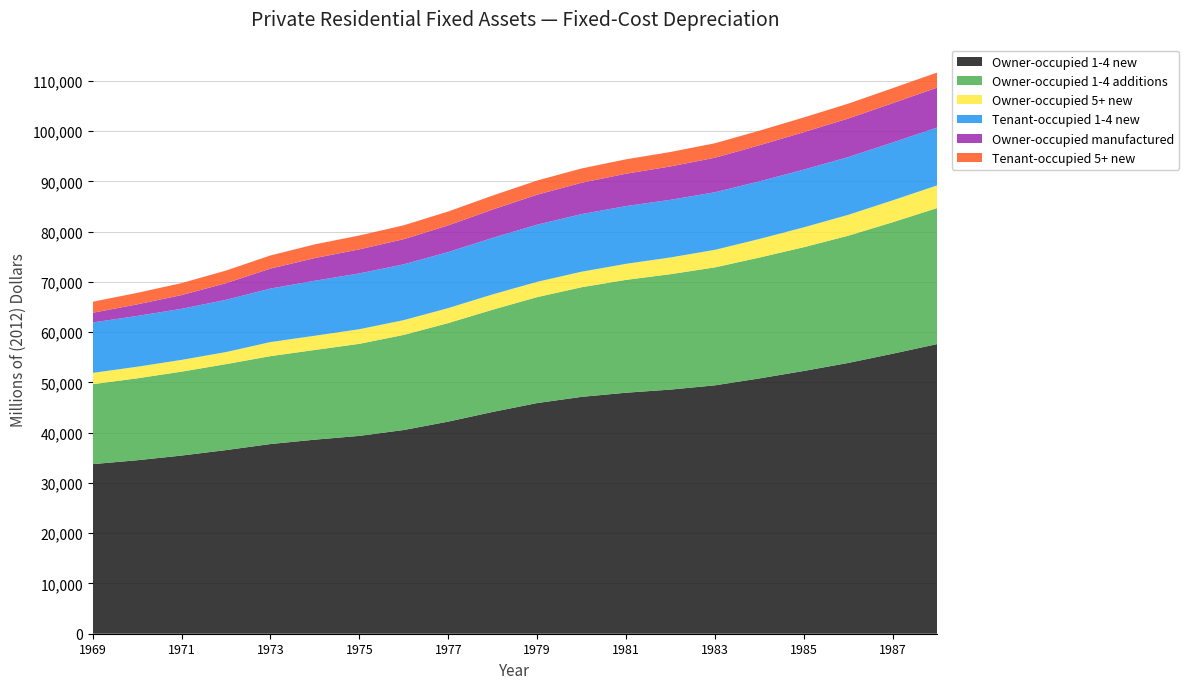

Reading left to right, extract all data points from this chart.

Owner-occupied 1-4 new: 33749	34522	35456	36543	37748	38621	39370	40541	42212	44139	45902	47137	47961	48583	49431	50808	52294	53889	55726	57641
Owner-occupied 1-4 additions: 15905	16301	16697	17106	17491	17852	18319	18927	19611	20348	21082	21815	22457	22966	23474	24048	24631	25318	26168	27075
Owner-occupied 5+ new: 2250	2308	2341	2403	2802	2830	2908	2940	2982	3044	3044	3091	3191	3334	3493	3702	3949	4157	4354	4508
Tenant-occupied 1-4 new: 10035	10106	10162	10394	10647	10948	11102	11106	11157	11254	11379	11466	11492	11473	11454	11470	11485	11499	11514	11513
Owner-occupied manufactured: 1929	2305	2737	3316	3978	4507	4790	5008	5301	5637	5966	6233	6443	6637	6875	7176	7454	7665	7821	7950
Tenant-occupied 5+ new: 2201	2281	2379	2508	2611	2730	2763	2761	2764	2779	2815	2848	2867	2872	2880	2903	2930	2964	2988	2997